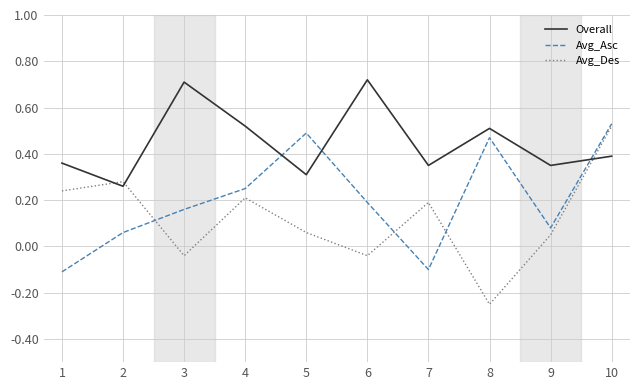

Rank the series at 1 from highest to lowest value.

Overall, Avg_Des, Avg_Asc